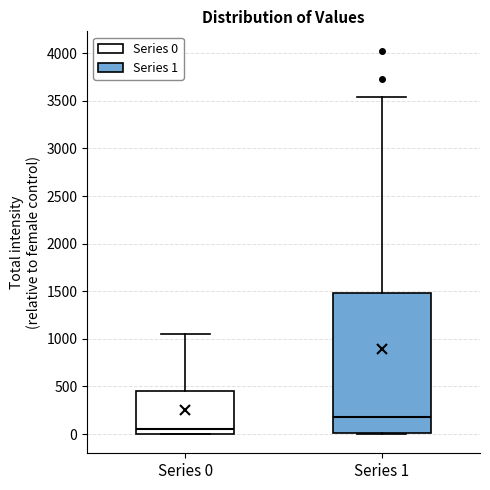

Reading left to right, transcribe this box plot: for each box, give where its median line is, the range the box spans, and where its two whiskers end, as read against the y-axis. The values are not printed on the chart, so give them approximately, as read against the axis.

Series 0: median 50, box 0 to 450, whiskers 0 to 1050
Series 1: median 200, box 0 to 1500, whiskers 0 to 3550